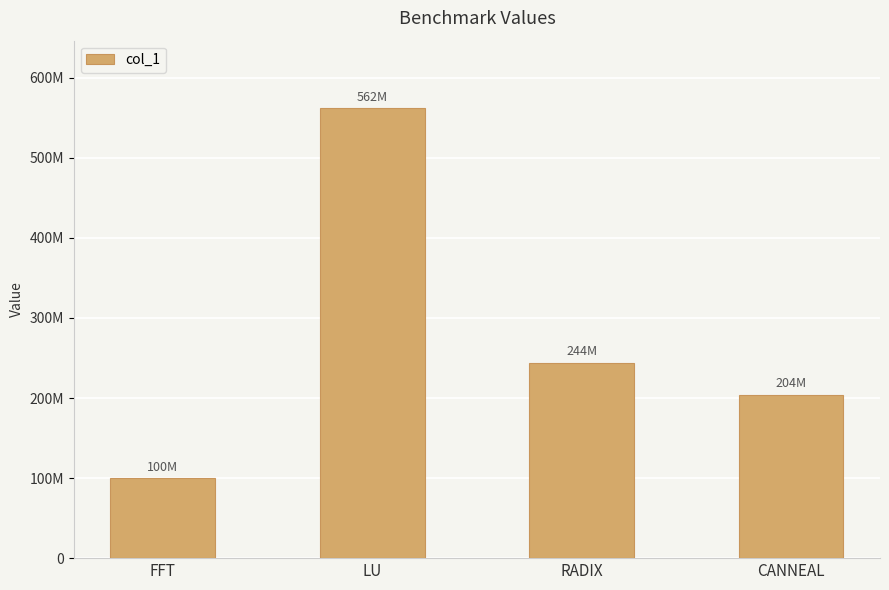

Which label corresponds to the smallest value in the chart?

FFT